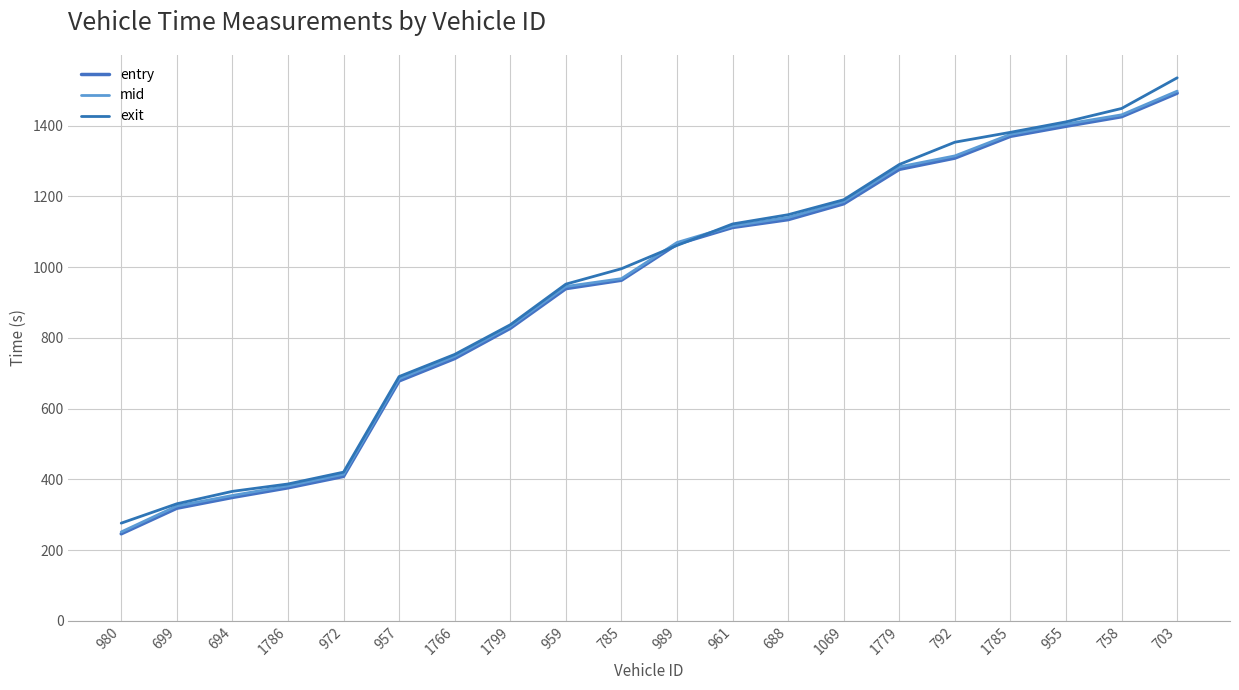

Where does the mid series first go above 1069?

989